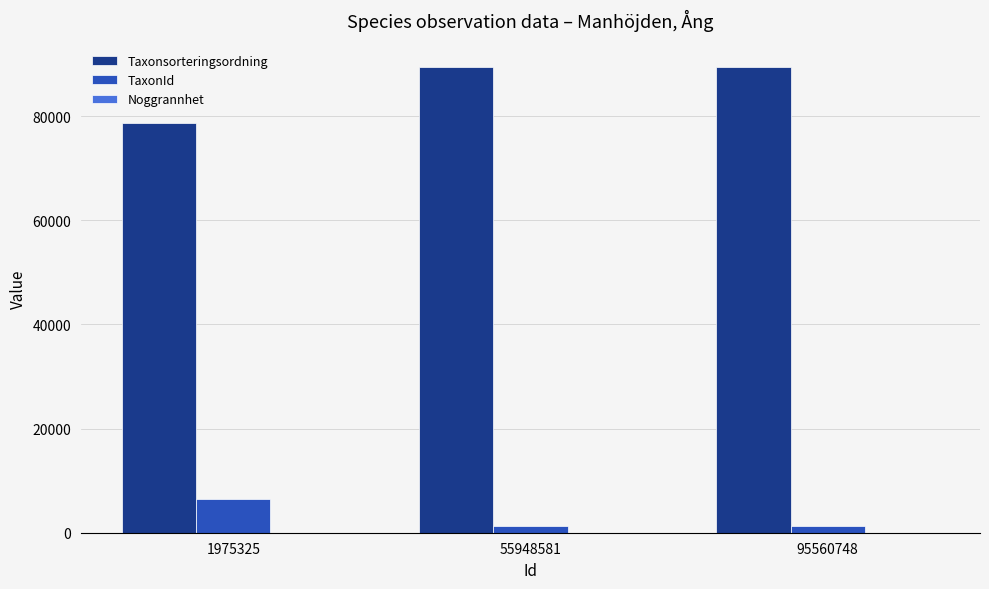

Which series has the widest spread of values?

Taxonsorteringsordning